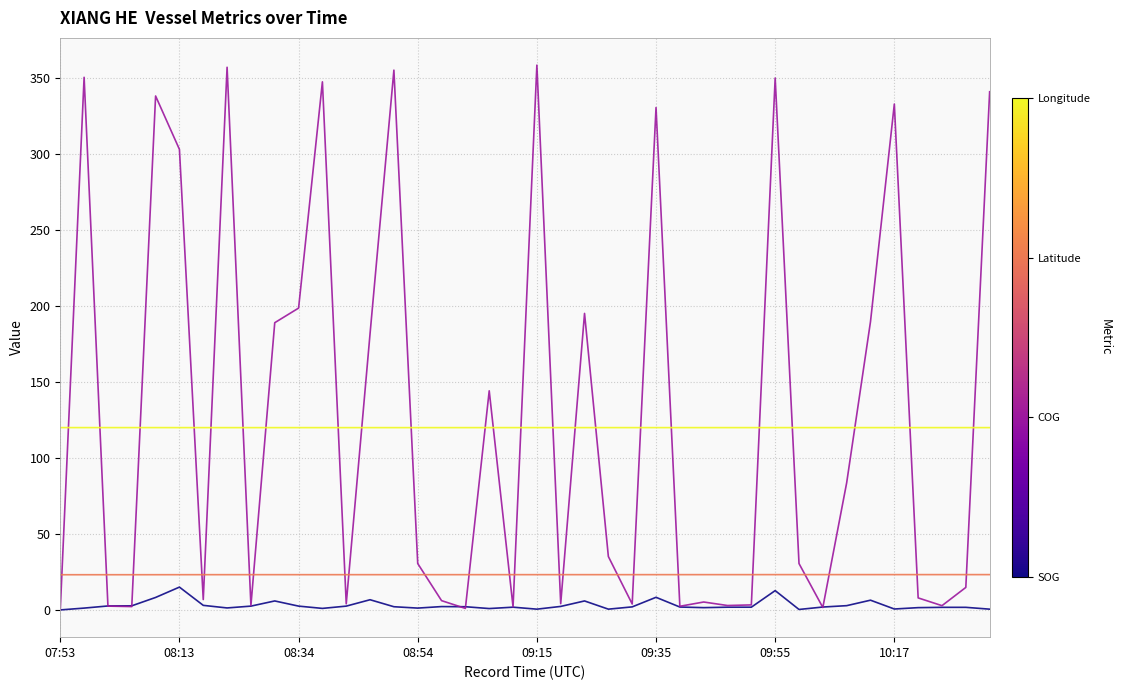

How many lines are shown in the chart?

4